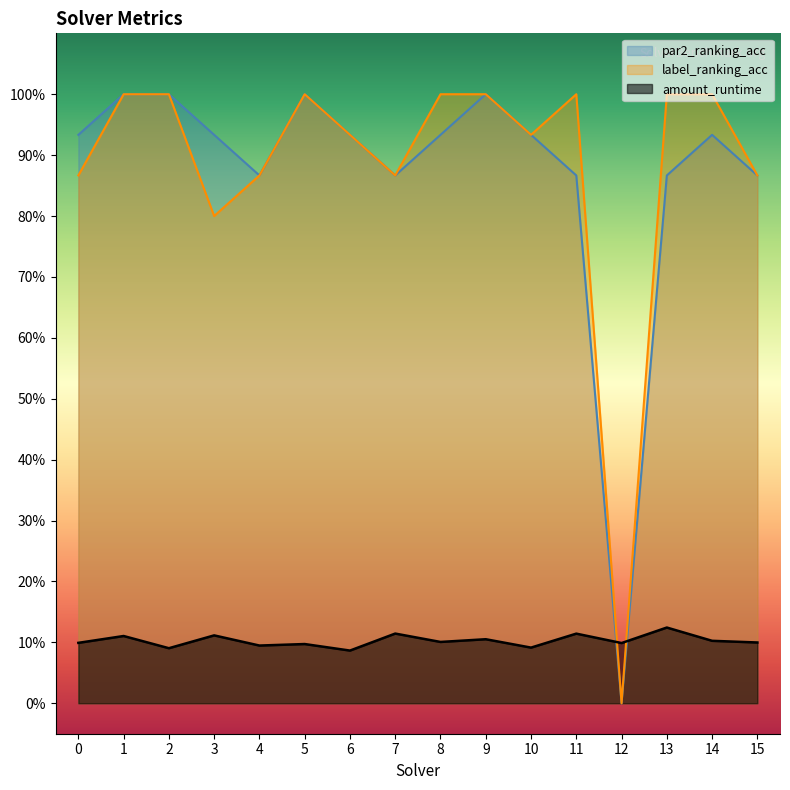

Where do amount_runtime and label_ranking_acc first cross each other?

11 and 12